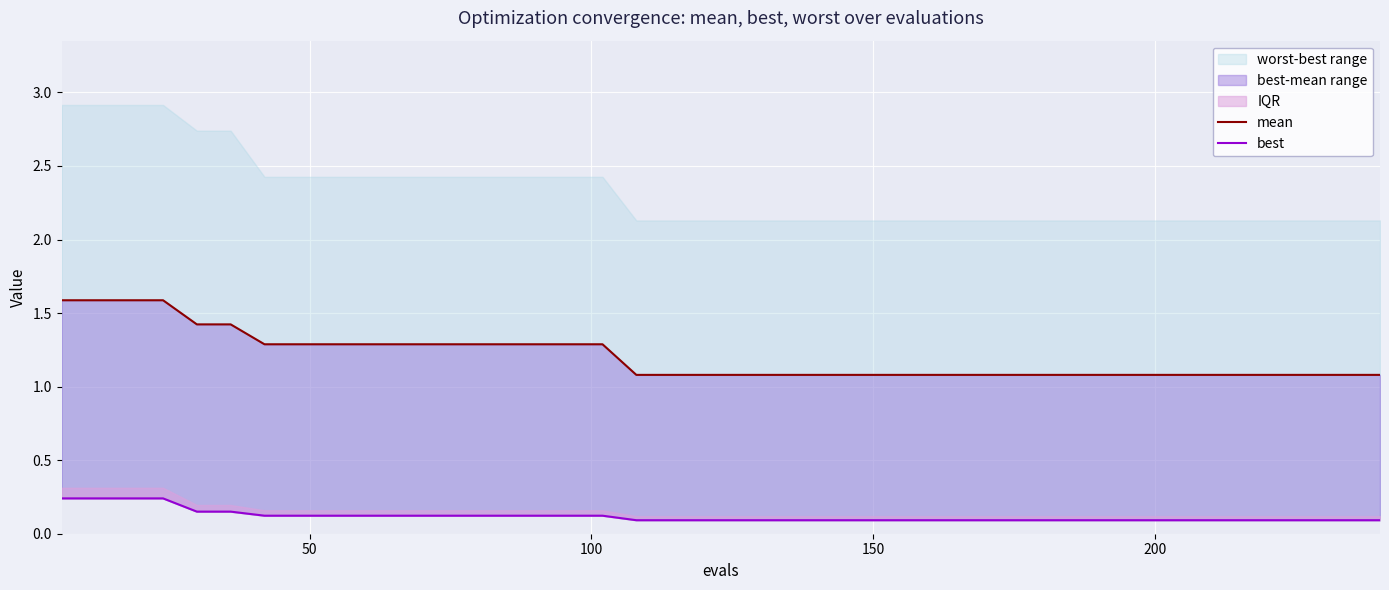

What is the highest value of the mean series?

1.6